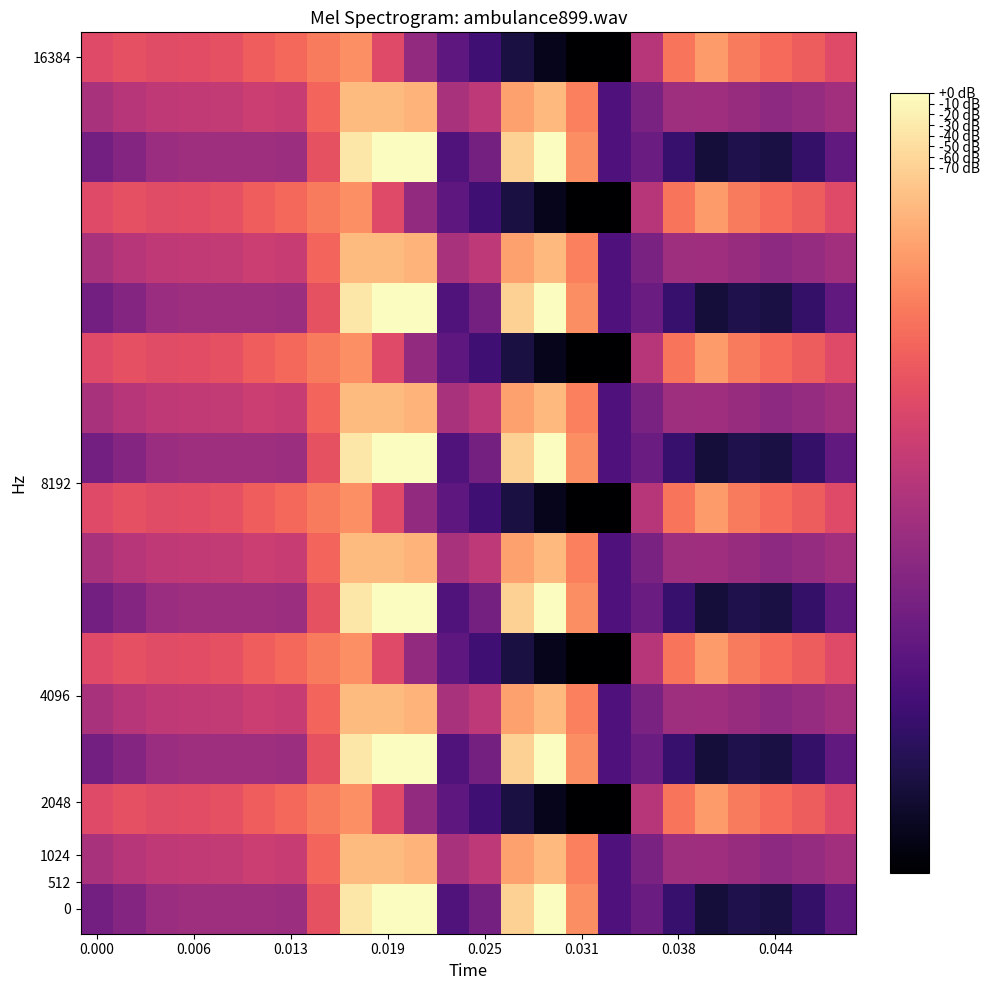

At which category is the sum across all series the highest?

8